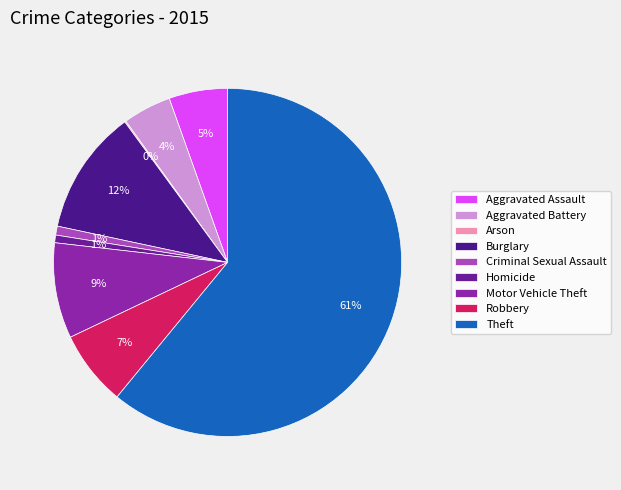

What portion of the pie excludes Aggravated Assault?

94.6%